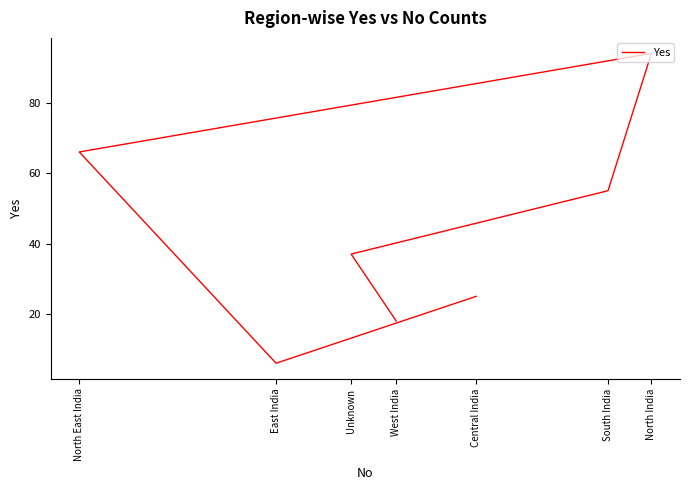

List the labels in order of value, largest first.

North India, North East India, South India, Unknown, Central India, West India, East India